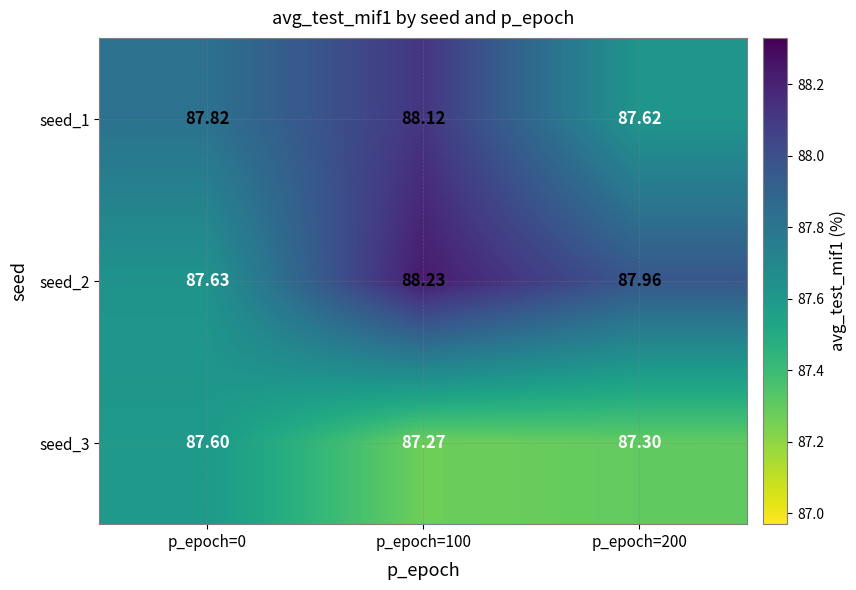

Is the value of seed_3 at p_epoch=100 greater than the value of seed_2 at p_epoch=200?

No